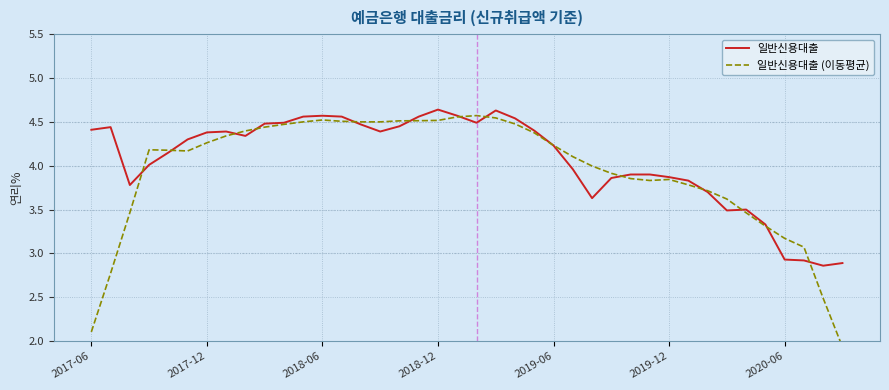

Which series has the largest range (max minus min)?

일반신용대출 (이동평균)